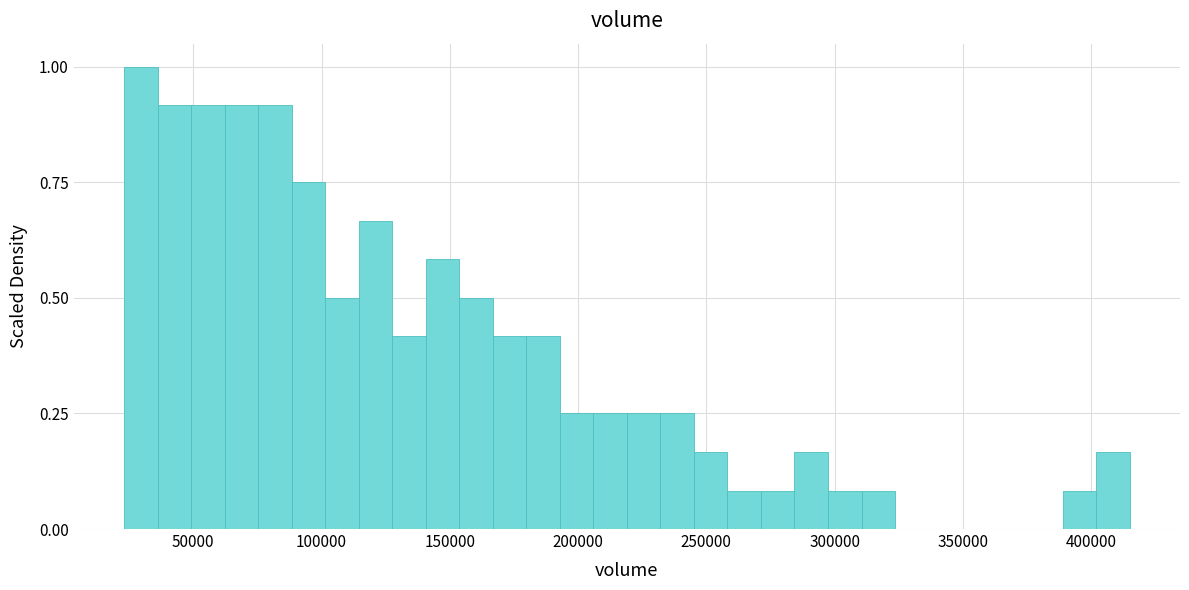

Read against the x-axis, roughly where is the centre of the tallest bar?

30000